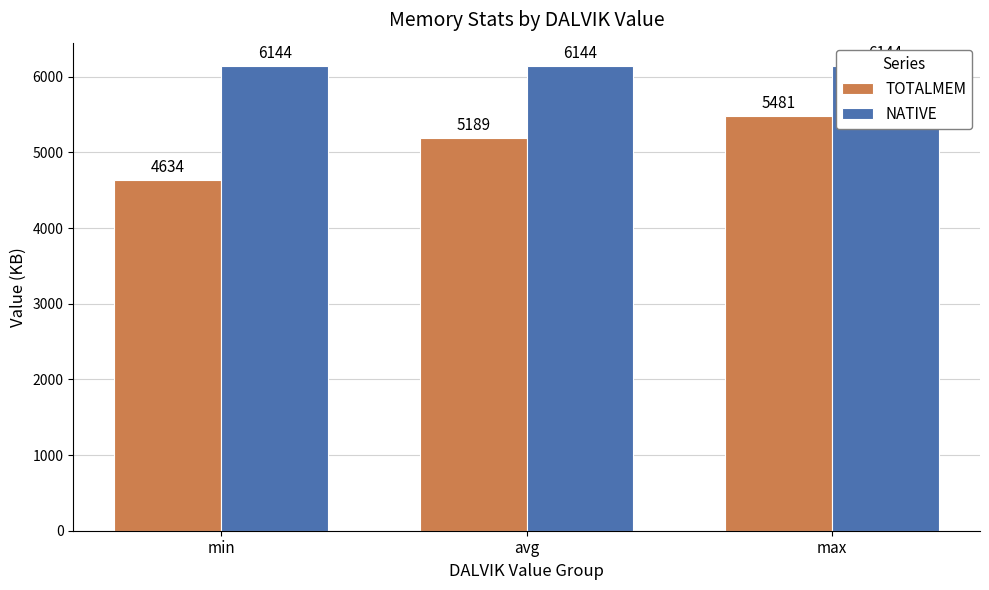

What are all the series names shown in the legend?

TOTALMEM, NATIVE